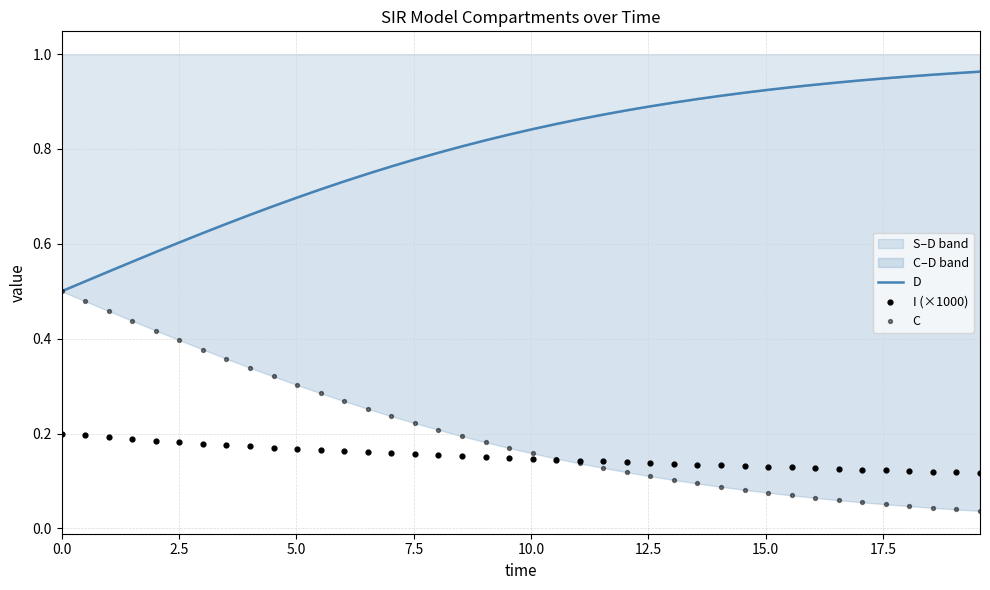

Which series reaches the maximum Y coordinate?

D